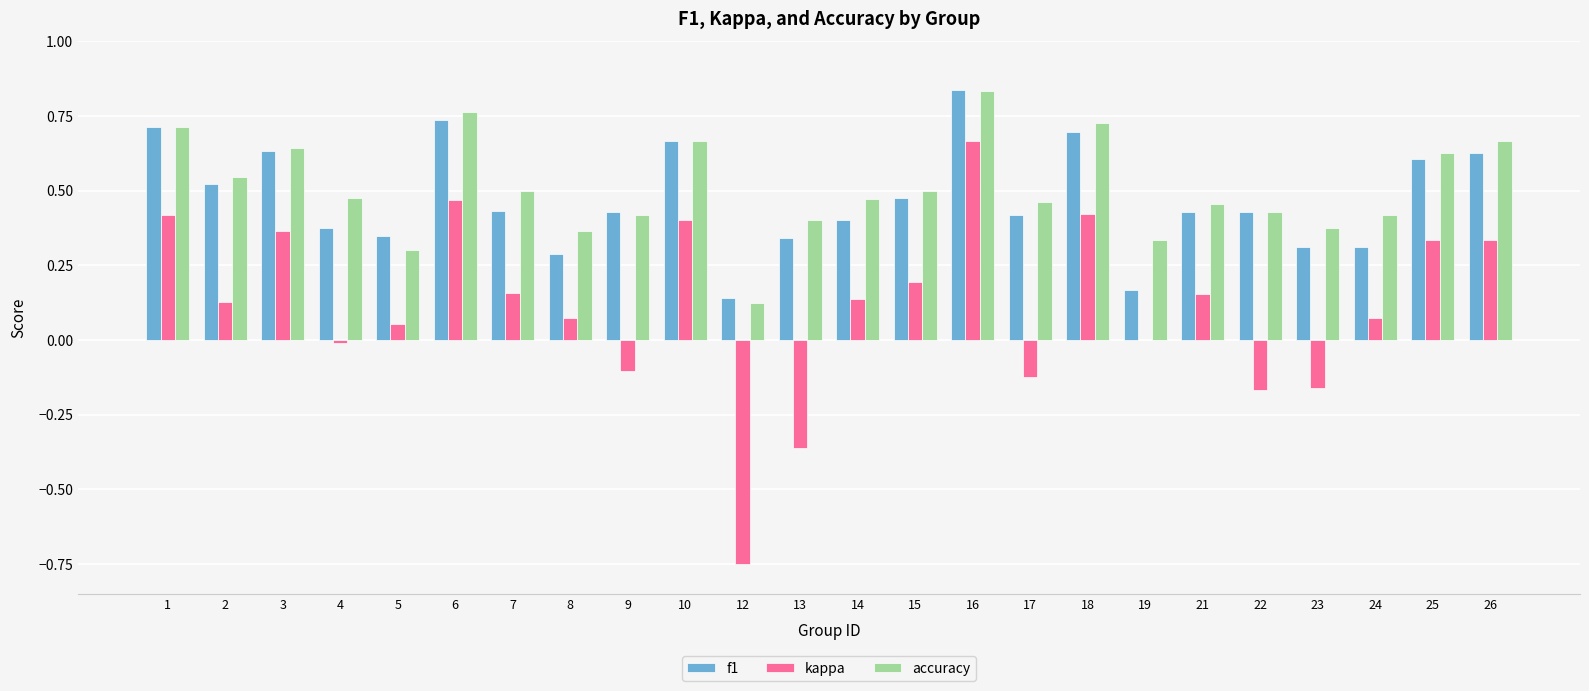

Is it true that f1 equals 0.3 at 23?

True